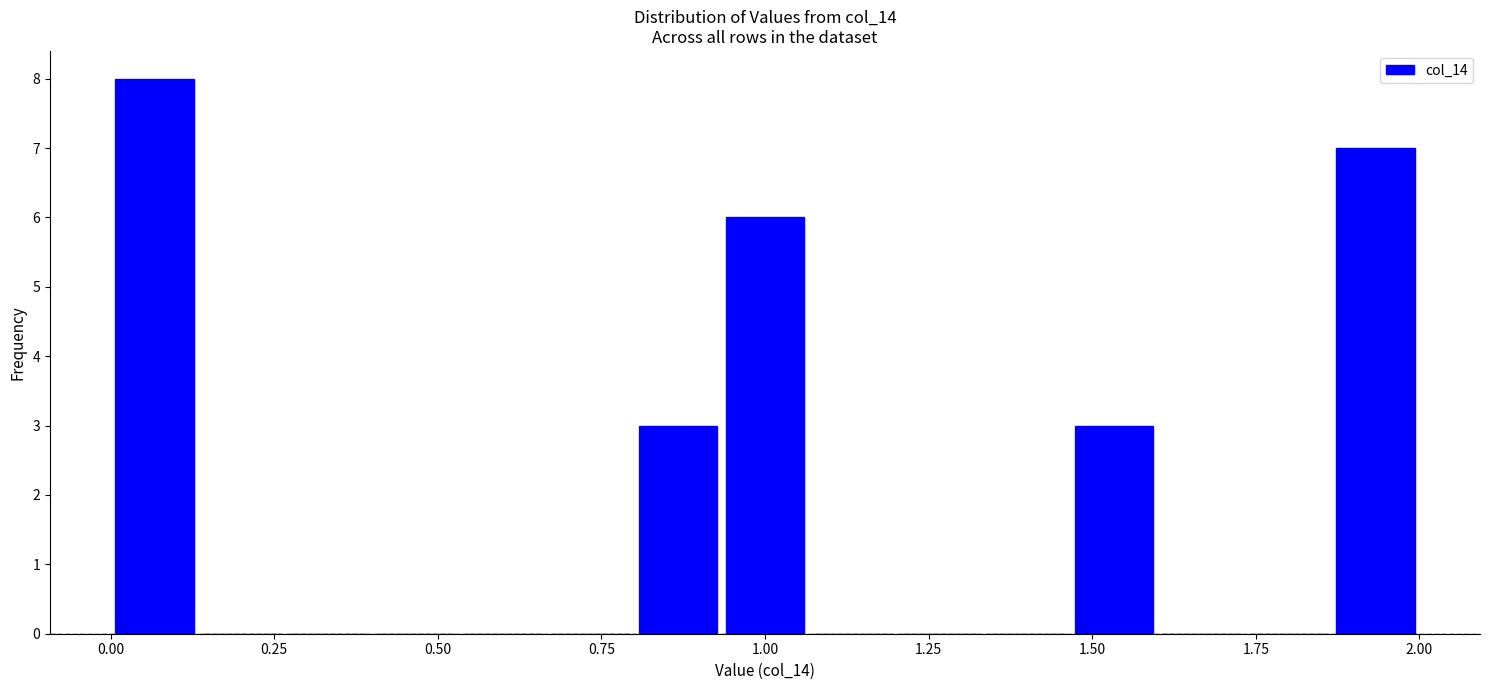

Around what value on the x-axis is the tallest bar? Give the approximate position of its centre, as read against the axis.

0.05